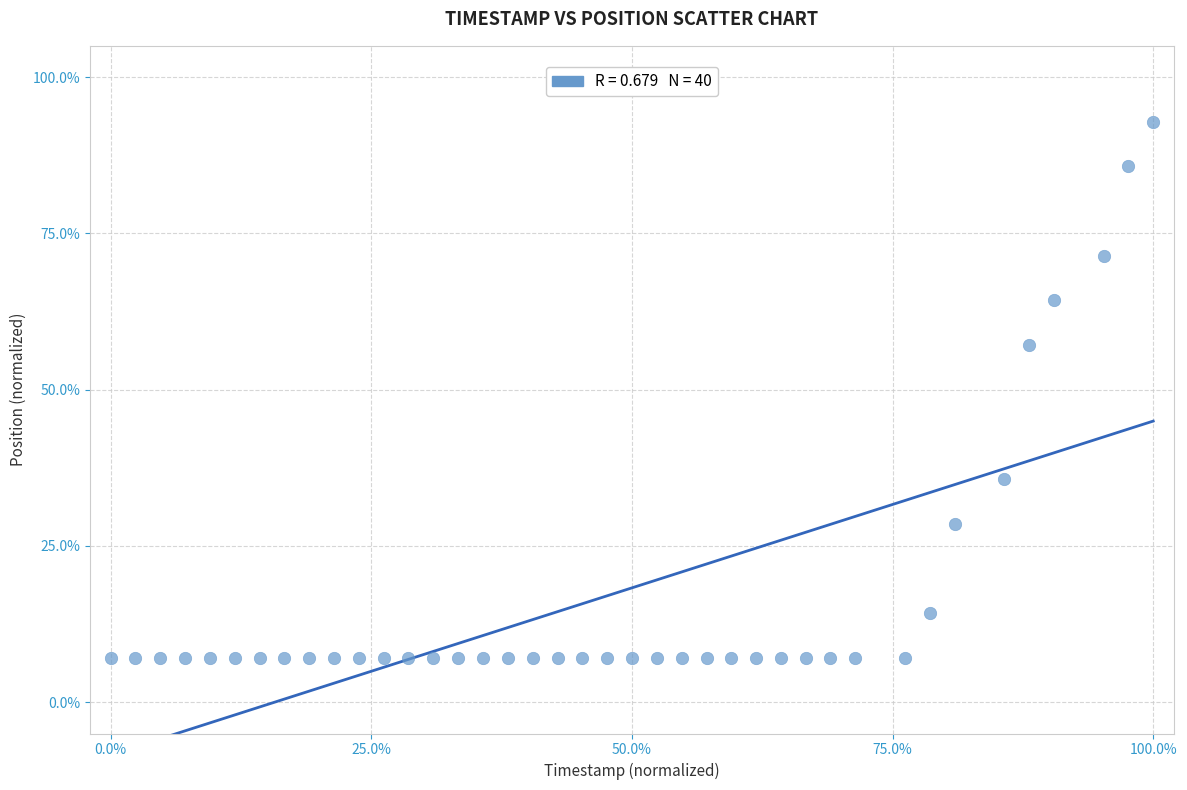

What Y value in the scatter plot is closest to 50?

57.1